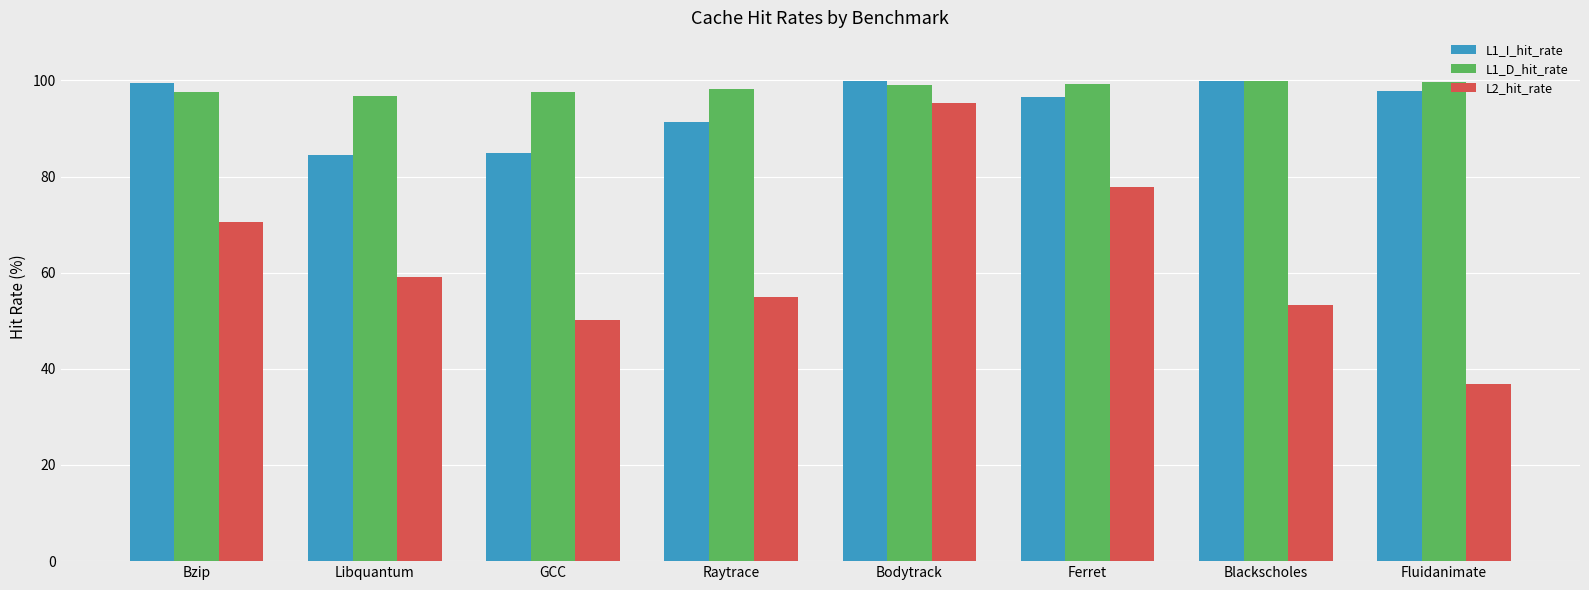

The L2_hit_rate series shows 101.8 at Libquantum. True or false?

False